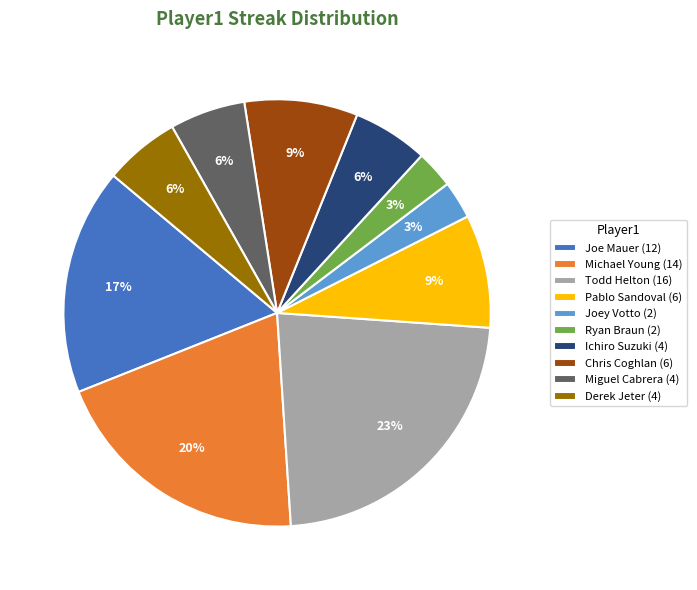

How many slices are in this pie chart?

10